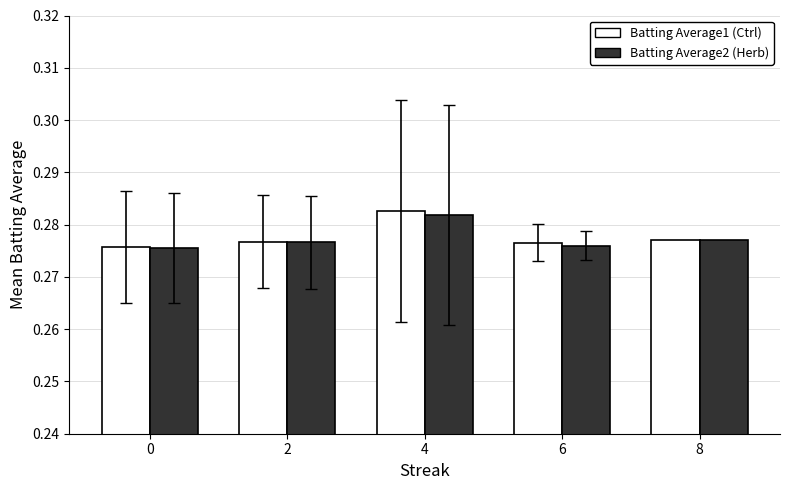

What is the total value across all series at 8?

0.6